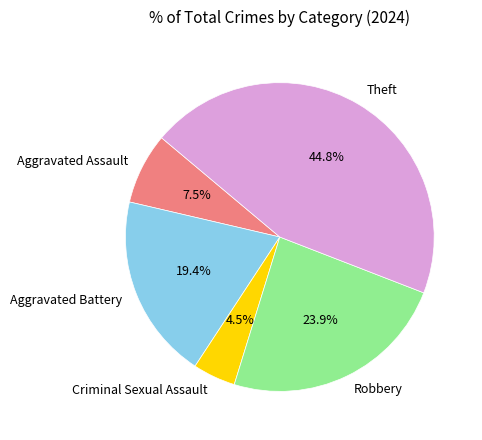

To the nearest percent, what is the average slice percentage?

20%